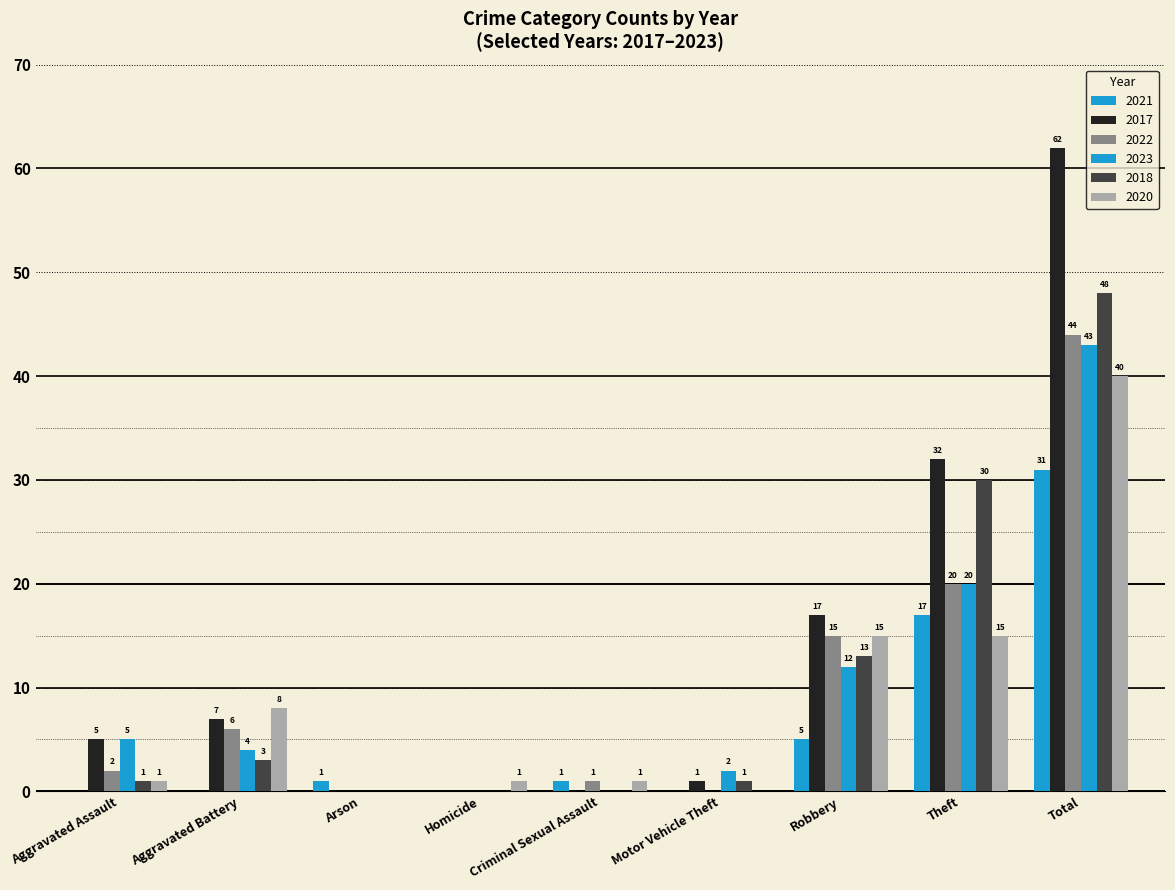

At how many categories does at least one series exceed 29?

2